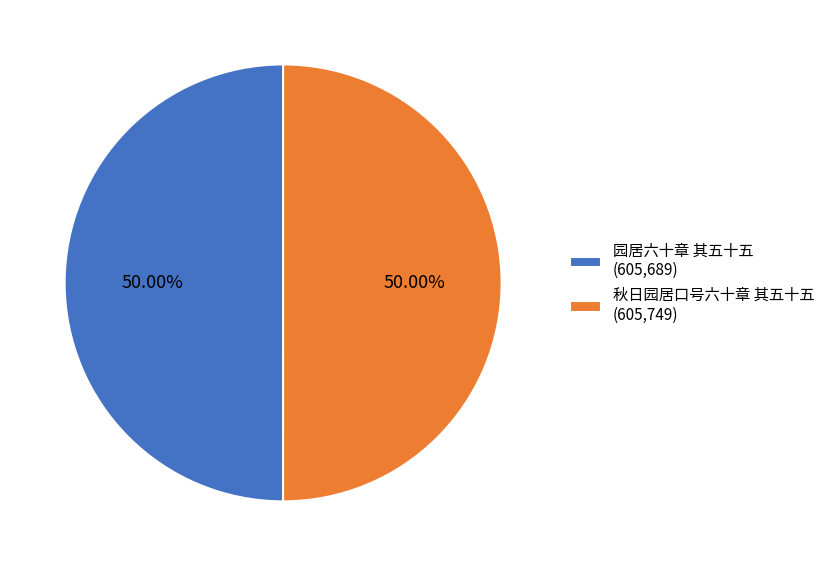

Approximately how many times larger is the value at 园居六十章 其五十五 (605,689) compared to 秋日园居口号六十章 其五十五 (605,749)?

1.0